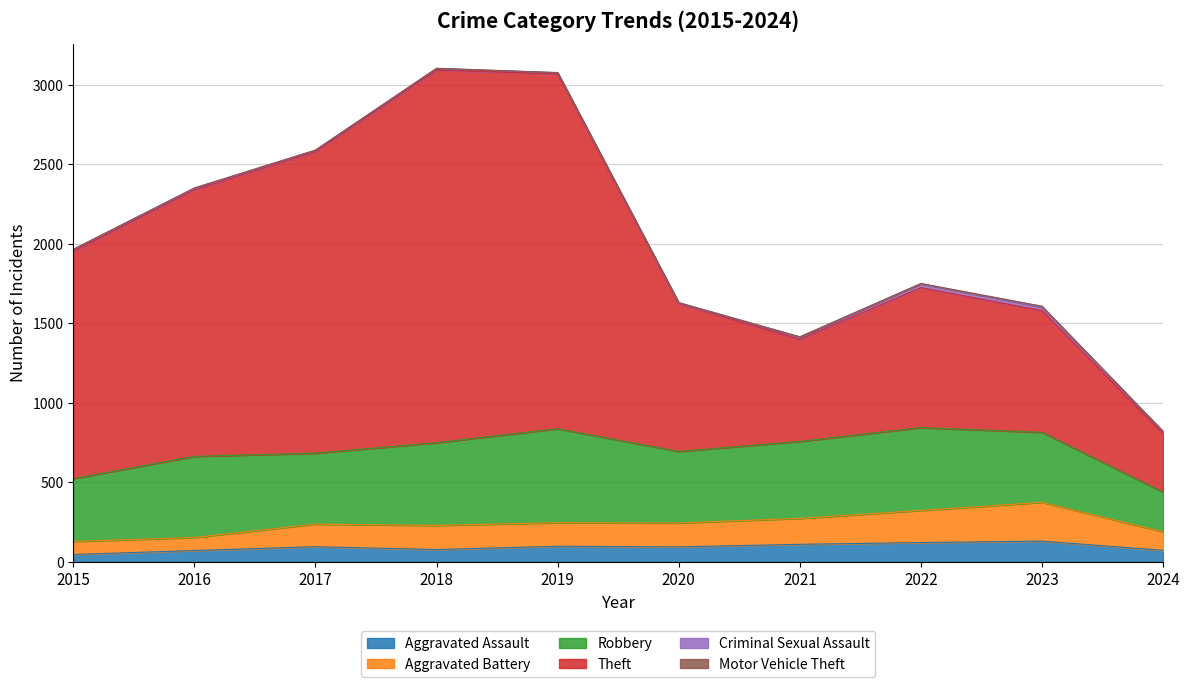

How many values in the Aggravated Assault series are below 95?

5